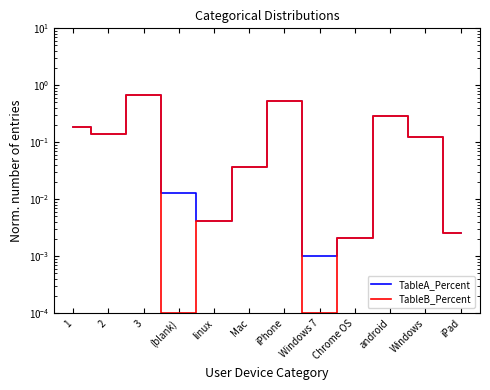

Is the value of TableA_Percent at Windows greater than the value of TableB_Percent at android?

No